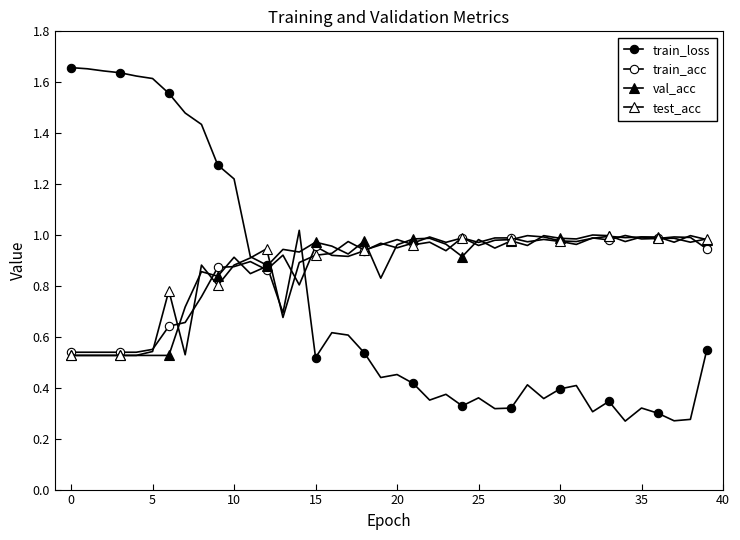

How many distinct data groups are displayed?

4